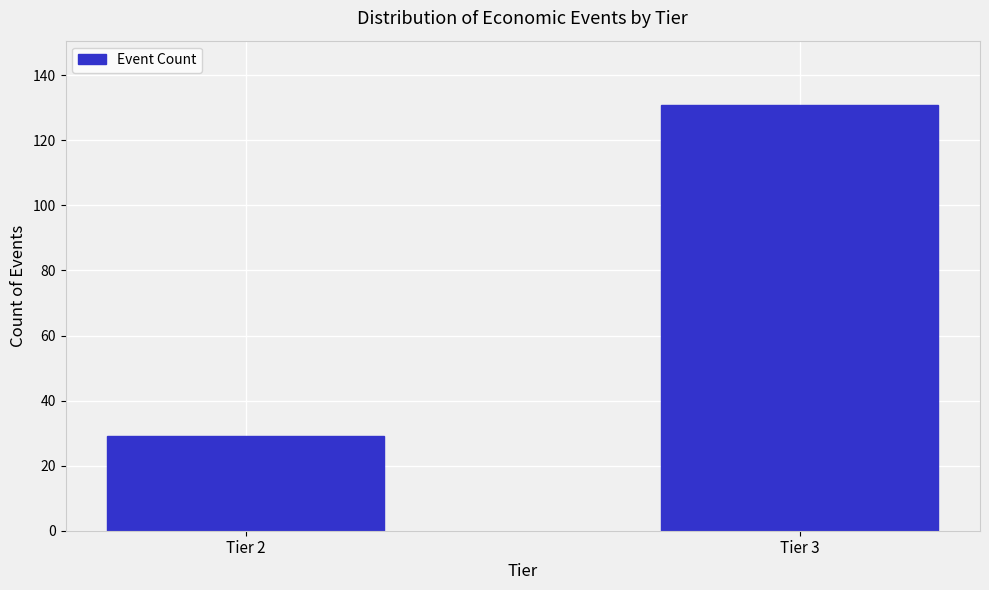

Reading right to left, what are all the values shown in this chart?

Tier 3=131	Tier 2=29